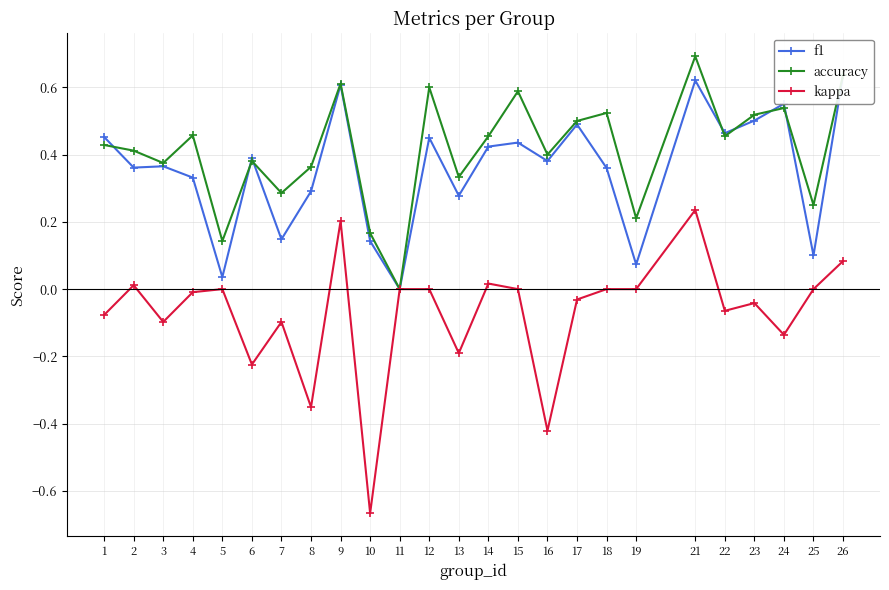

True or false: accuracy and kappa intersect in this chart.

False